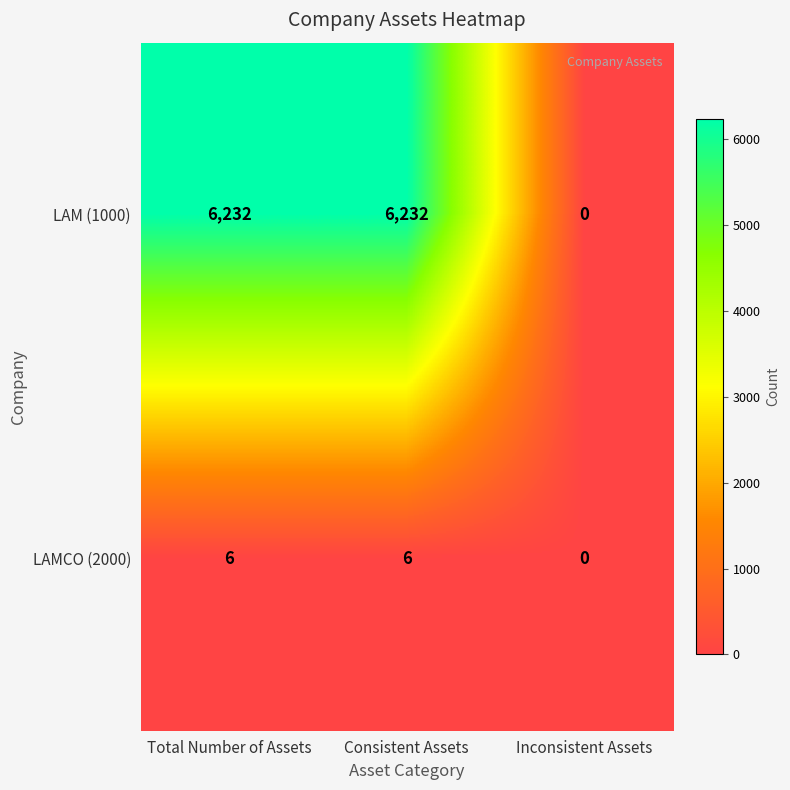

At how many categories does at least one series exceed 2108?

2